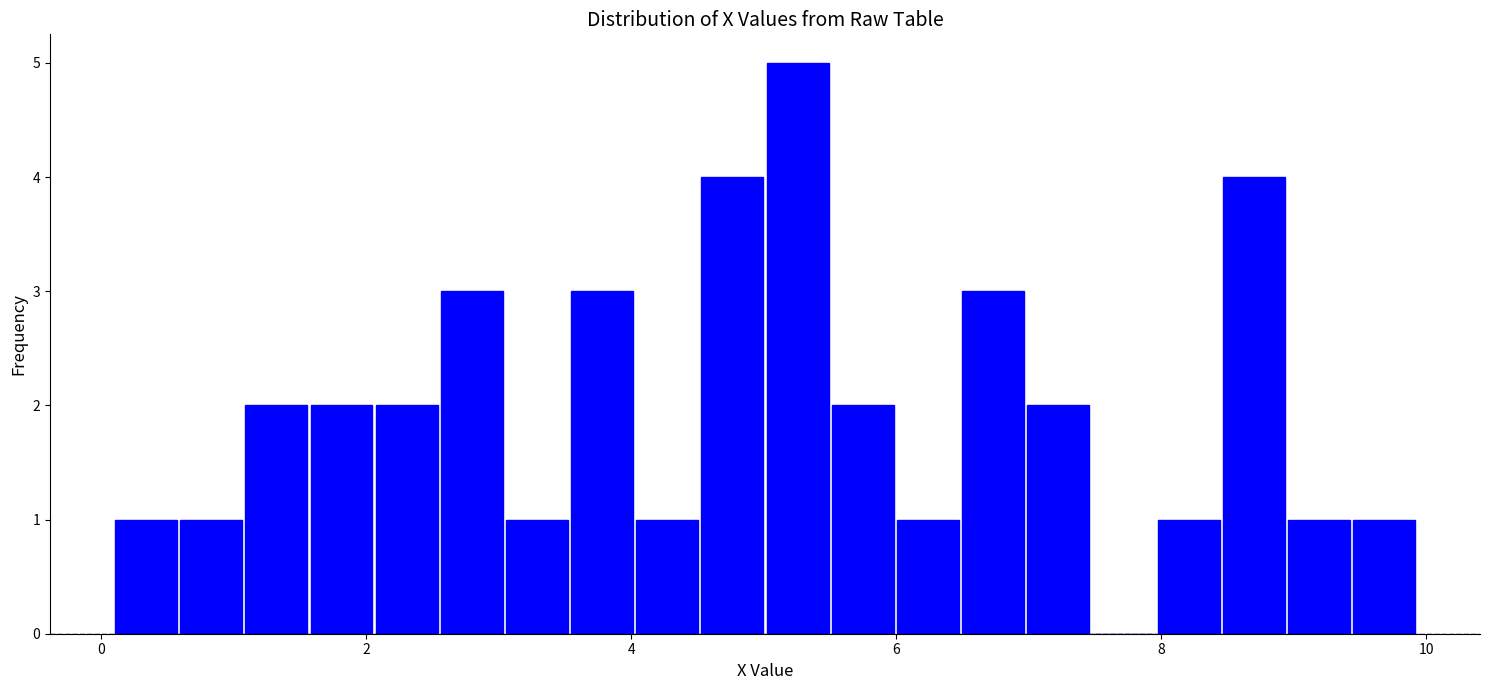

Read against the x-axis, roughly where is the centre of the tallest bar?

5.2